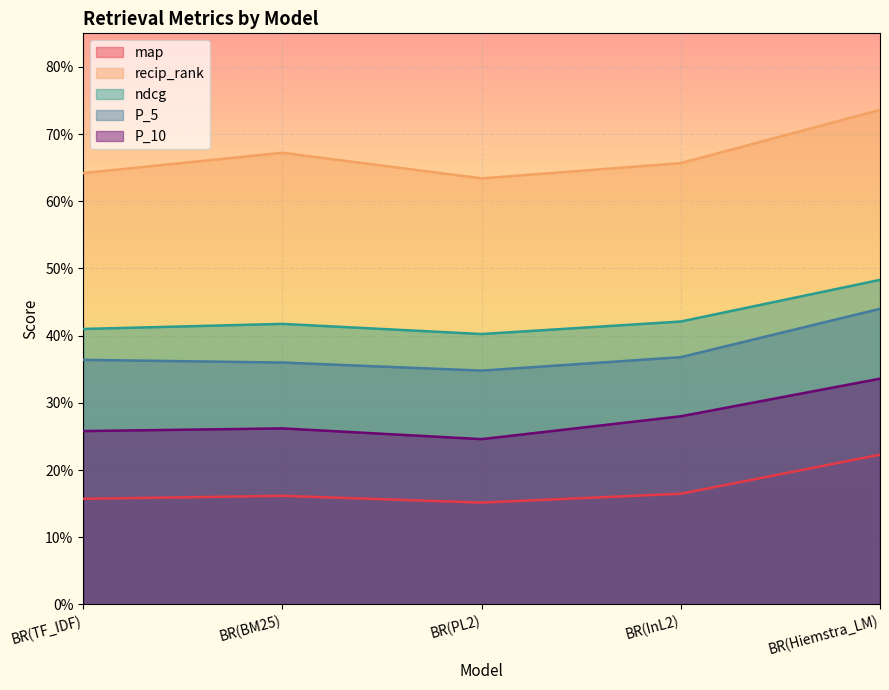

What is the sum of all ndcg values?

2.1